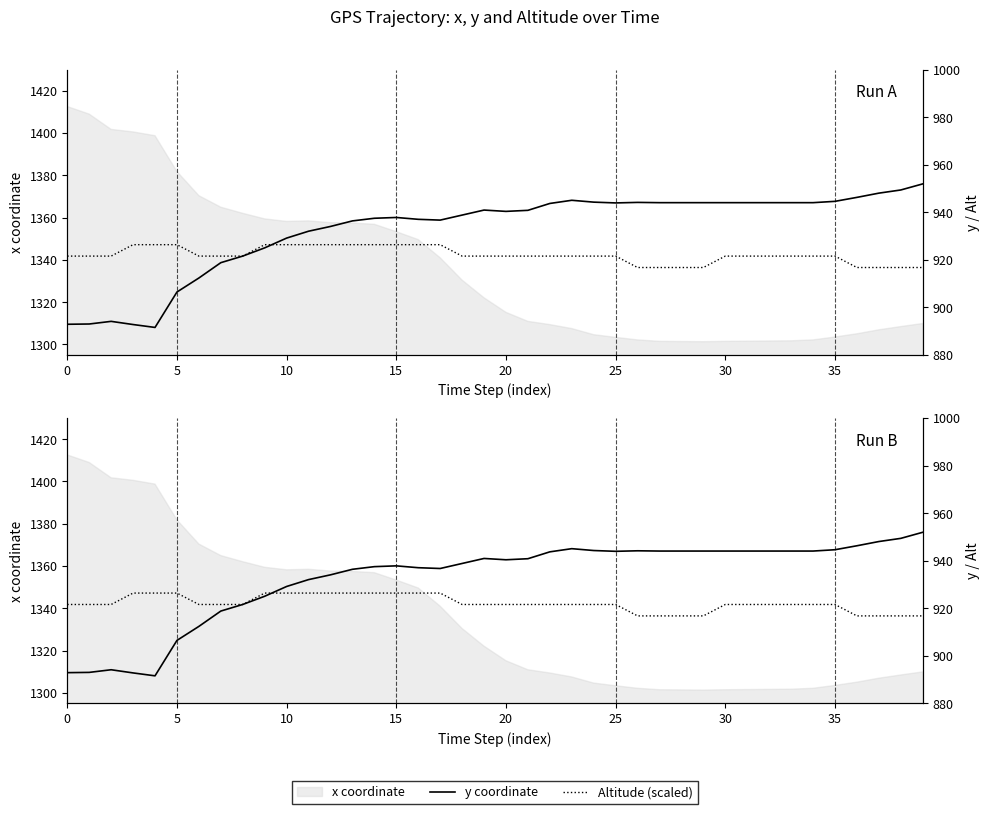

Does the chart have visible grid lines?

No